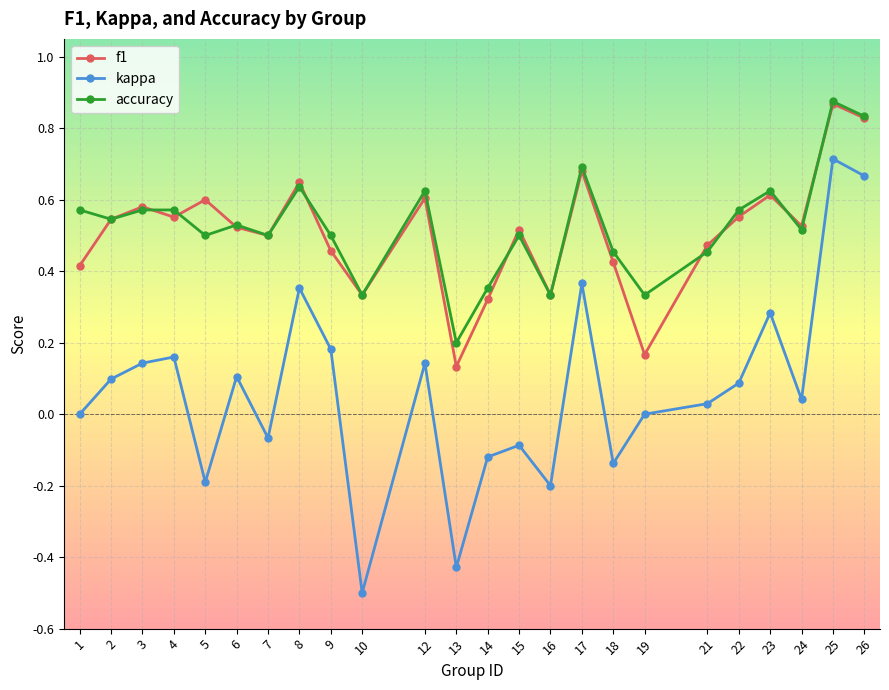

How many categories are shown in the chart?

24